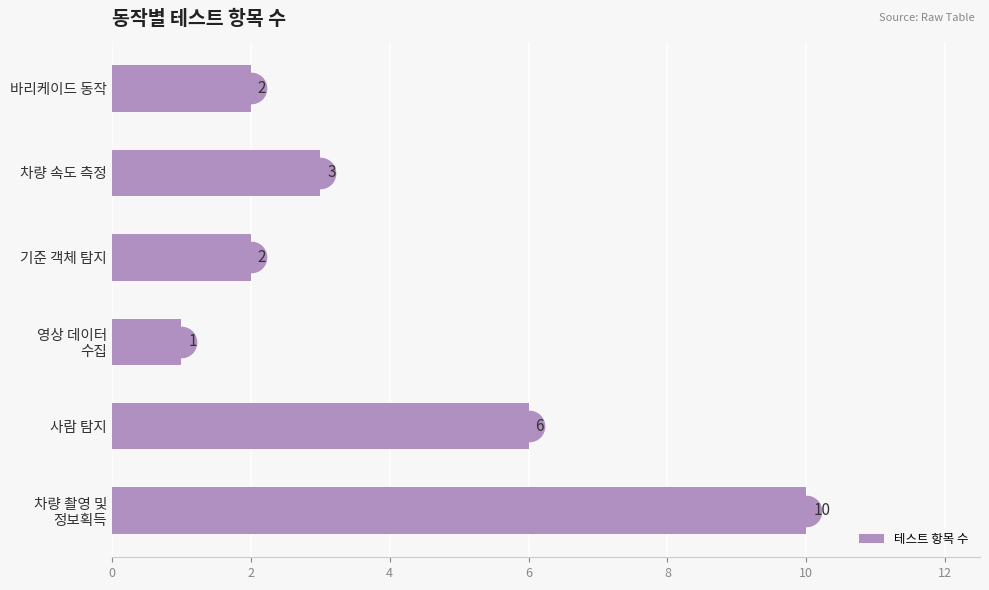

What is the sum of all values?

24